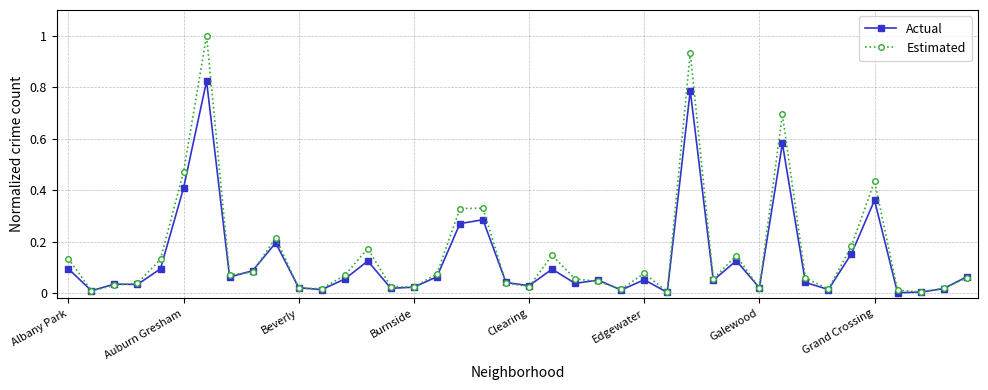

What is the maximum value shown in the chart?

1.0